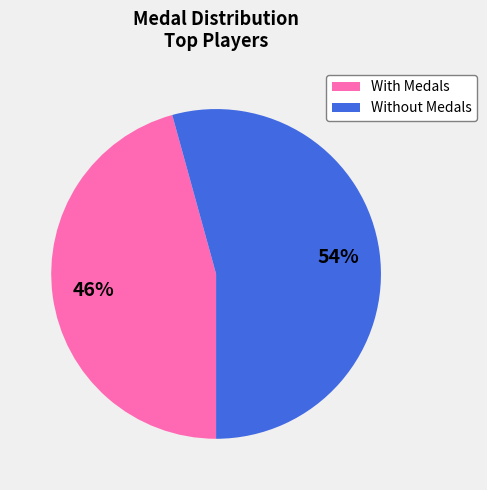

To the nearest percent, what is the average slice percentage?

50%